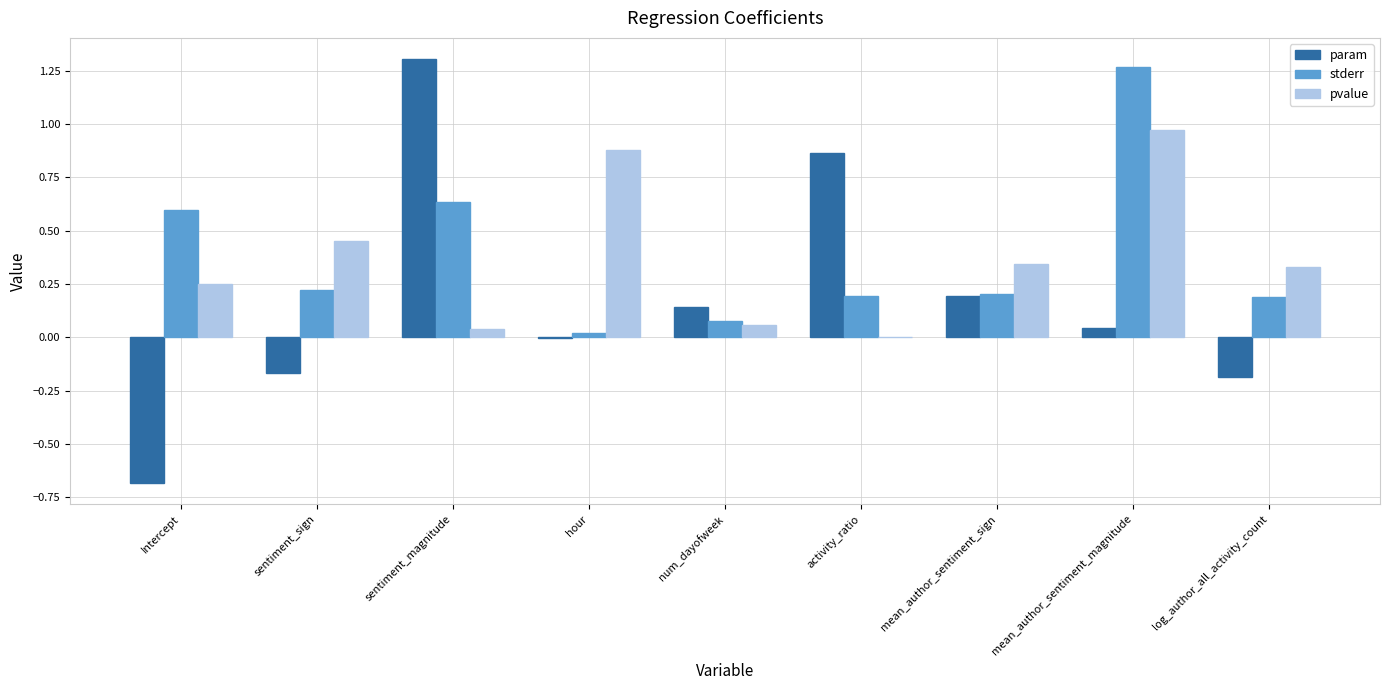

How many groups of bars are there?

9